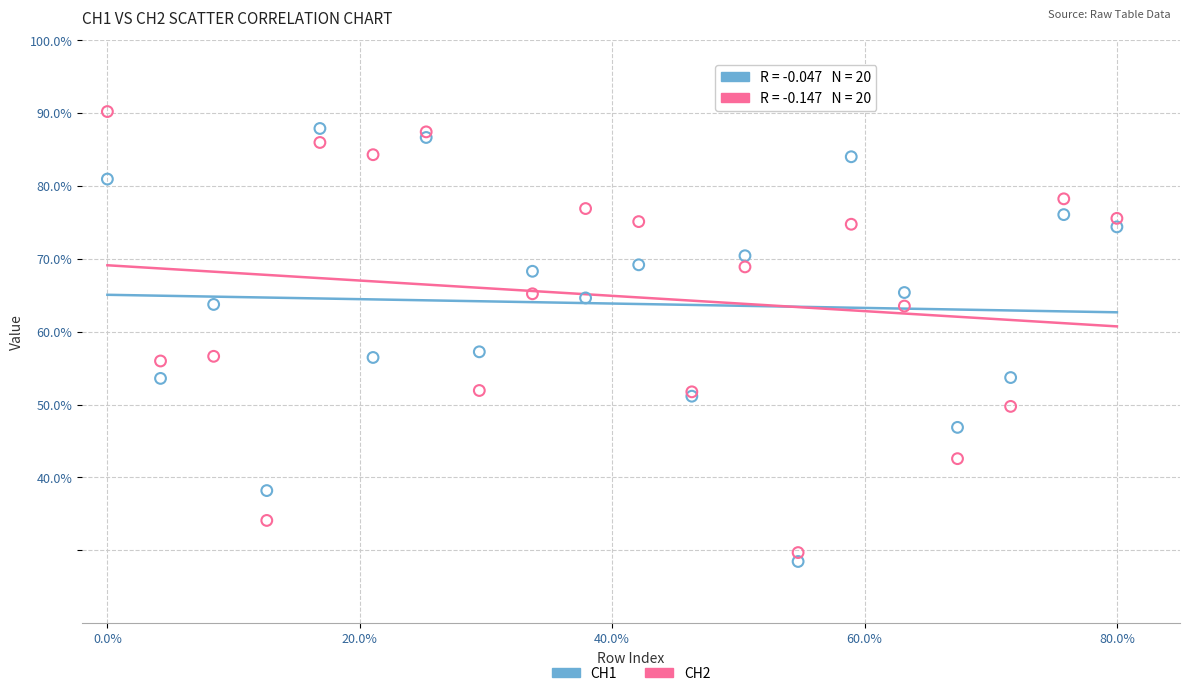

What is the X range (max minus min) for the scatter plot?

80.0